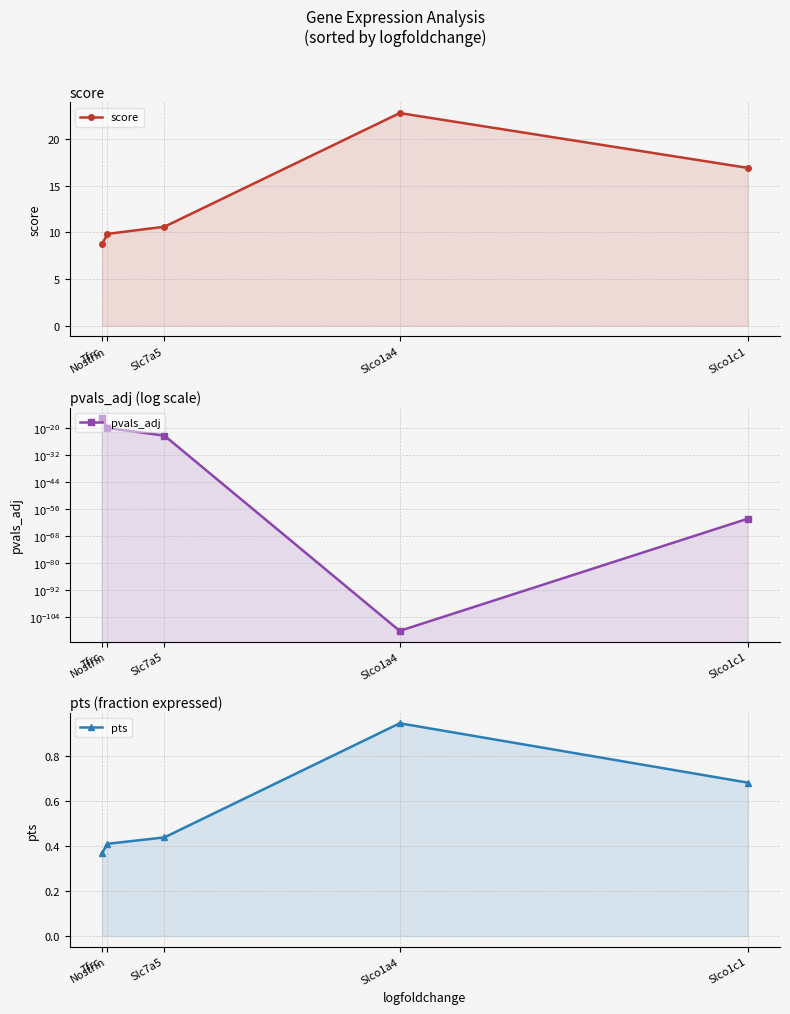

What is the average value of the pts series?

0.6